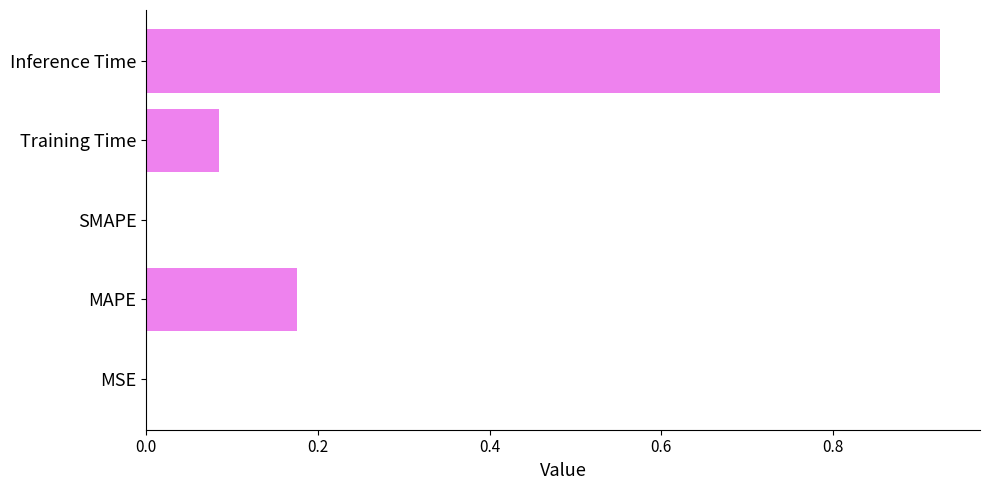

True or false: the data shows -0.6 at SMAPE.

False